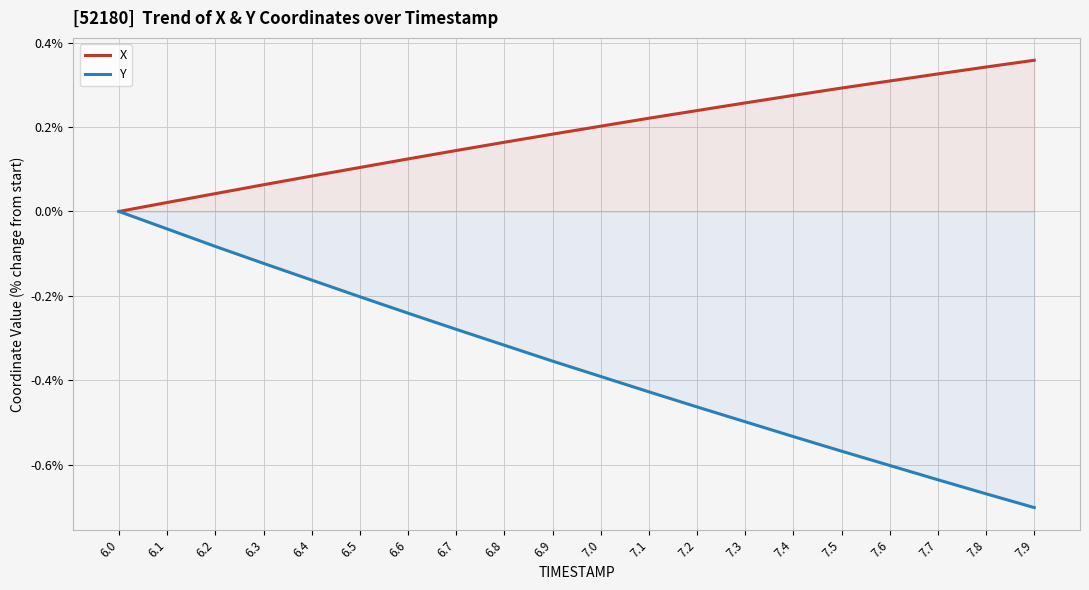

What is the label of the 14th point from the right?

6.6